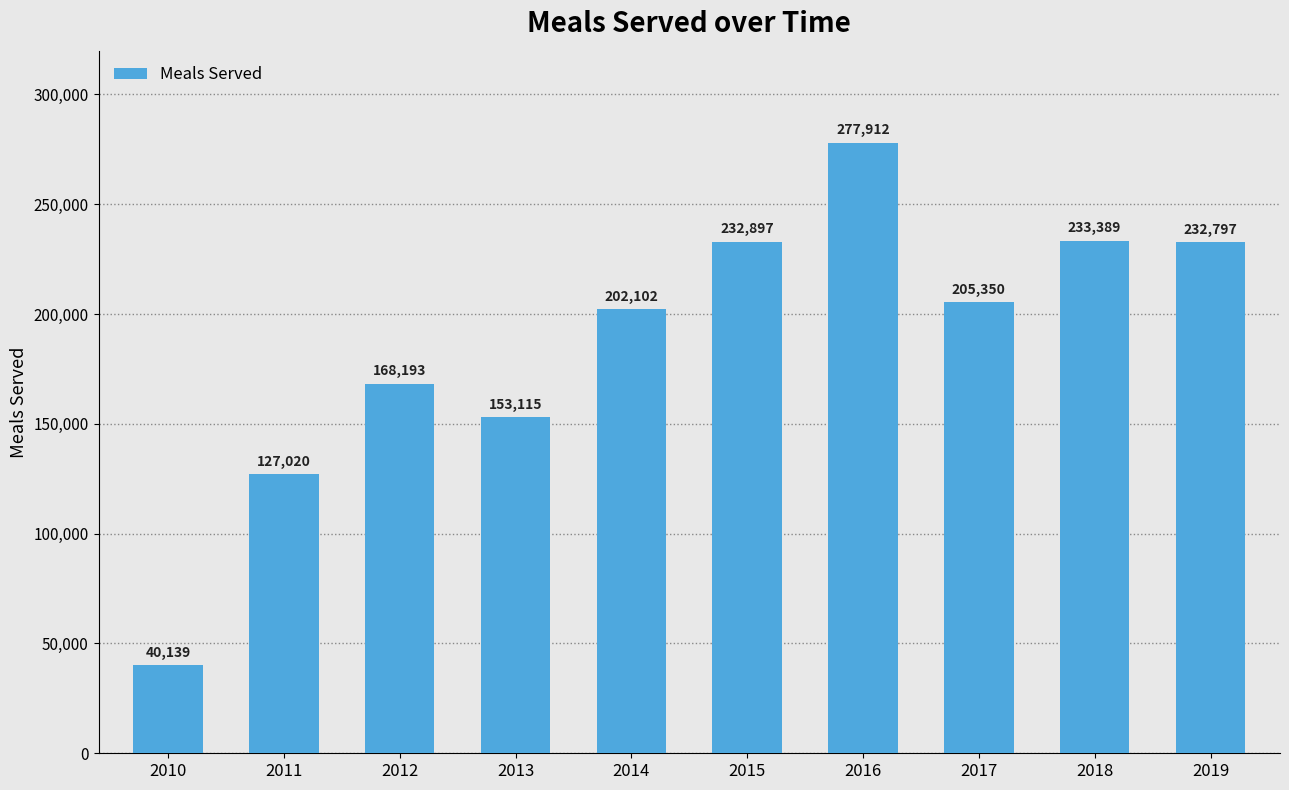

How many bars are there in total?

10